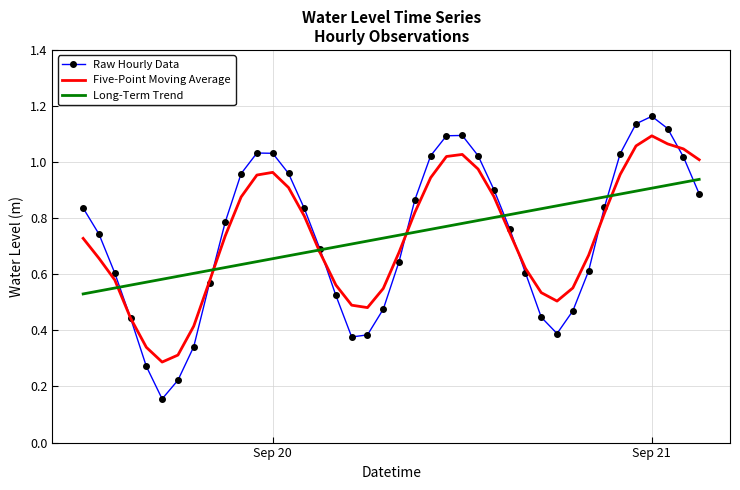

Rank the series by their maximum value, from highest to lowest.

Raw Hourly Data, Five-Point Moving Average, Long-Term Trend